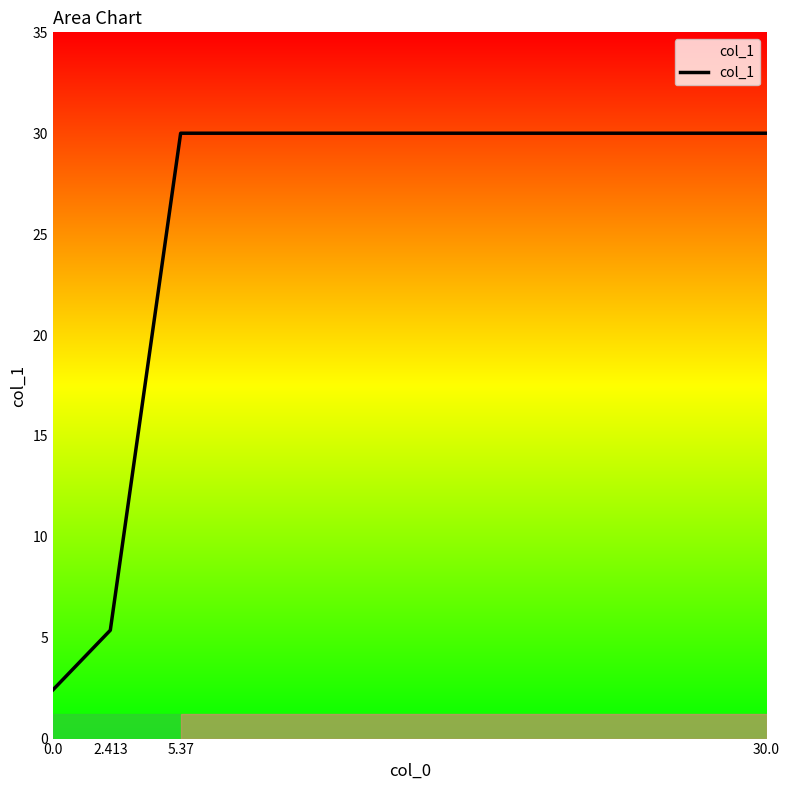

The value at 30.0 is 30.0. True or false?

True